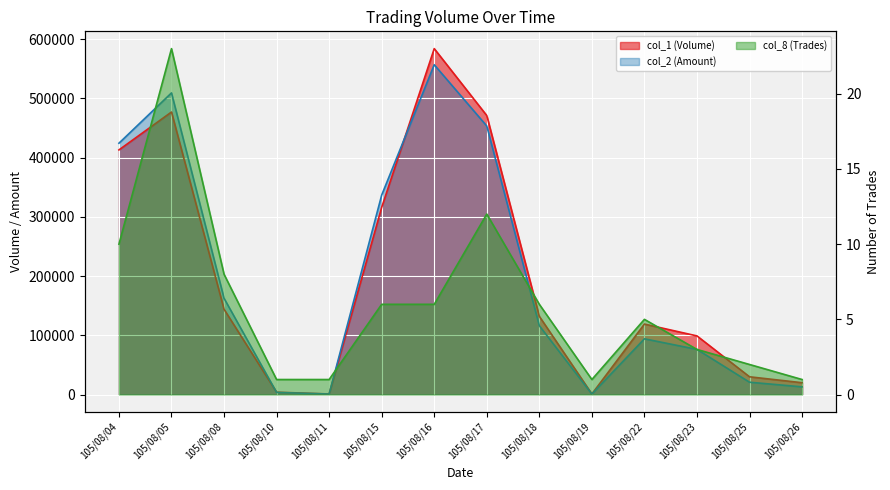

What is the difference between the maximum and second lowest values in the col_1 (Volume) series?

583000